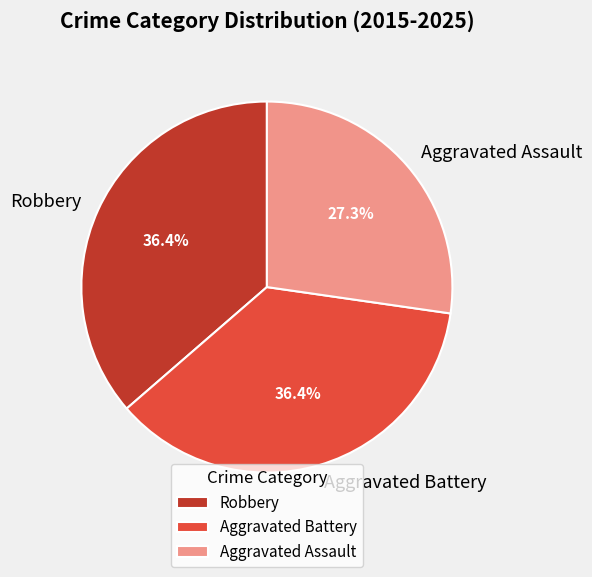

Combined, do Aggravated Battery and Robbery account for over 50%?

Yes